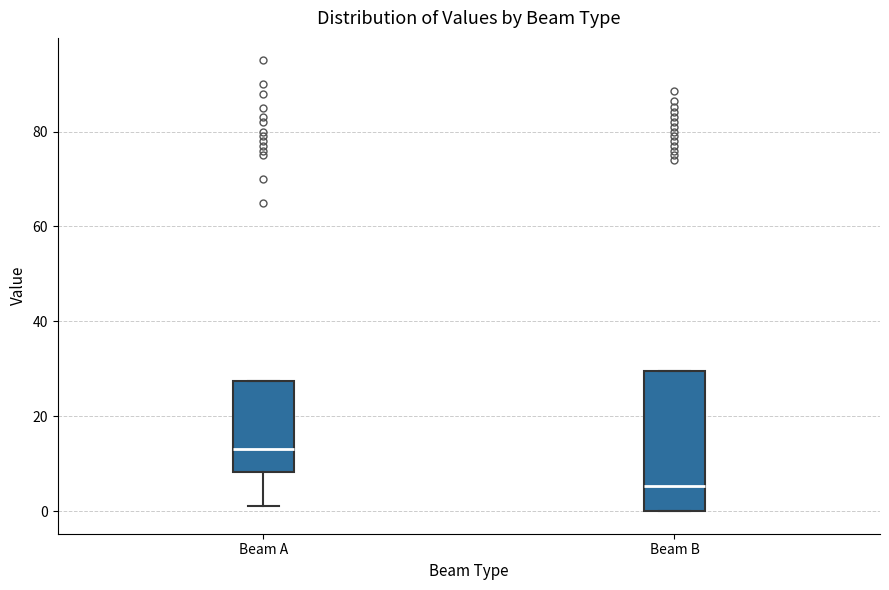

Reading left to right, transcribe this box plot: for each box, give where its median line is, the range the box spans, and where its two whiskers end, as read against the y-axis. The values are not printed on the chart, so give them approximately, as read against the axis.

Beam A: median 14, box 8 to 28, whiskers 2 to 28
Beam B: median 6, box 0 to 30, whiskers 0 to 30